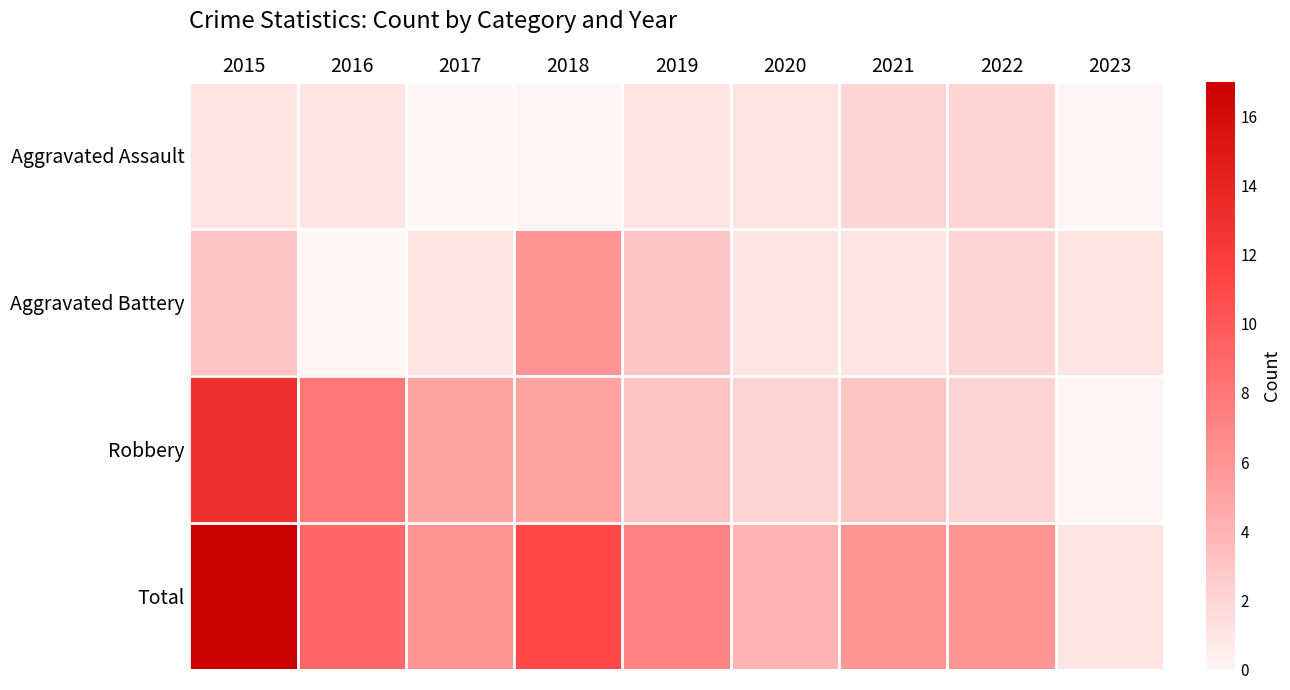

At how many categories does at least one series exceed 5?

7